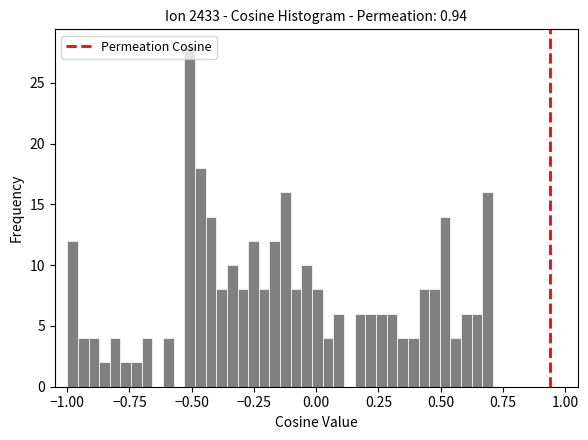

Read against the x-axis, roughly where is the centre of the tallest bar?

-0.50